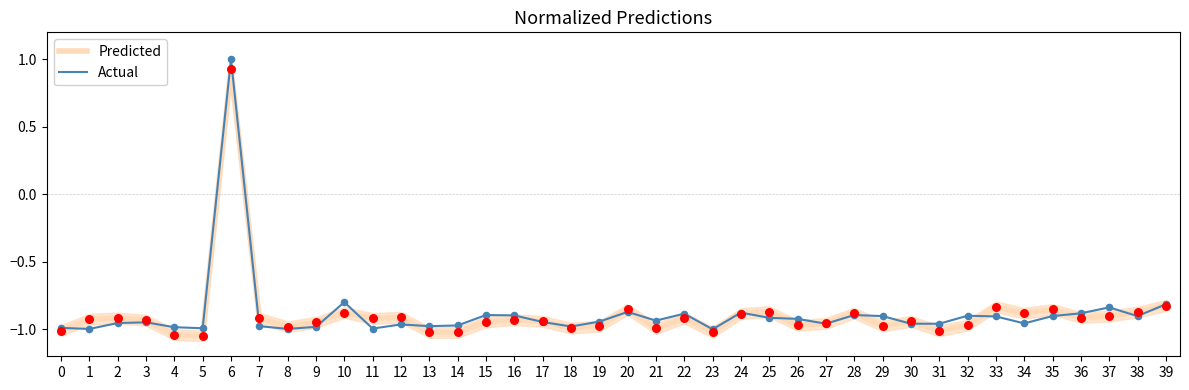

Is the value of Actual at 0 greater than the value of Predicted at 16?

No